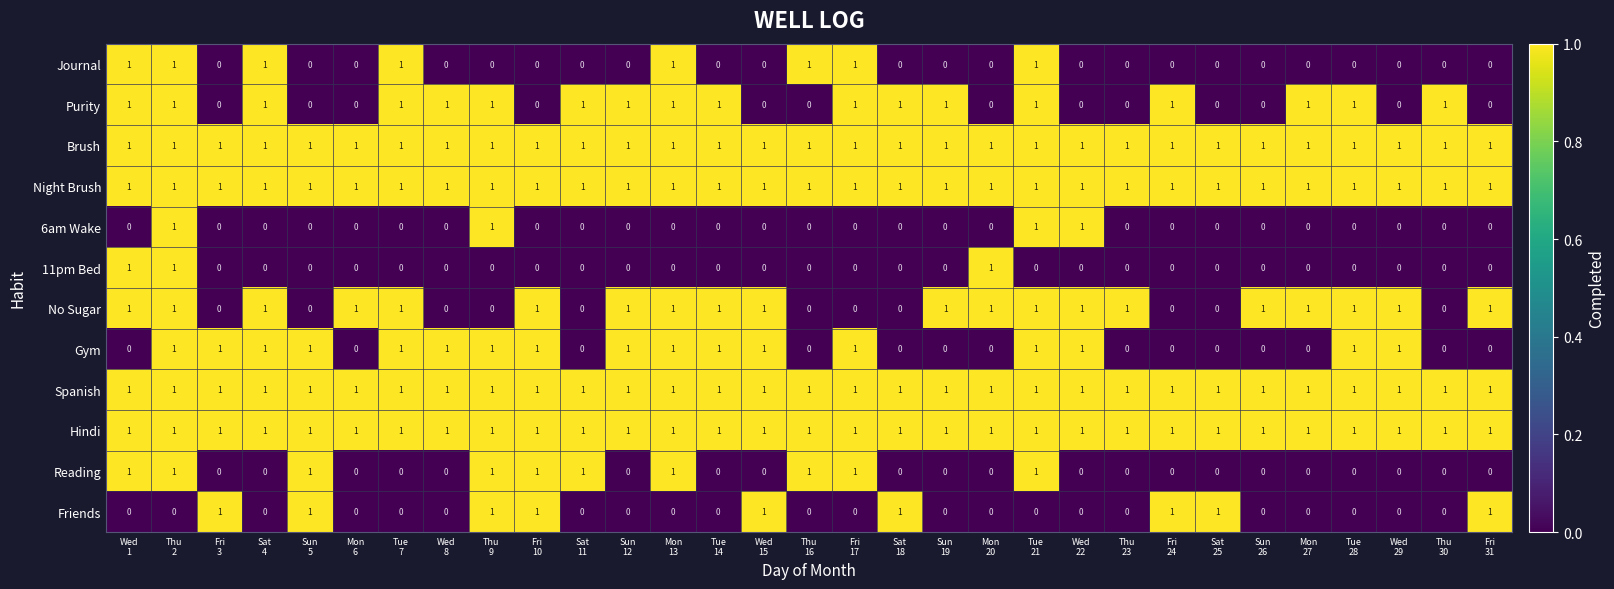

What is the sum of all Spanish values?

31